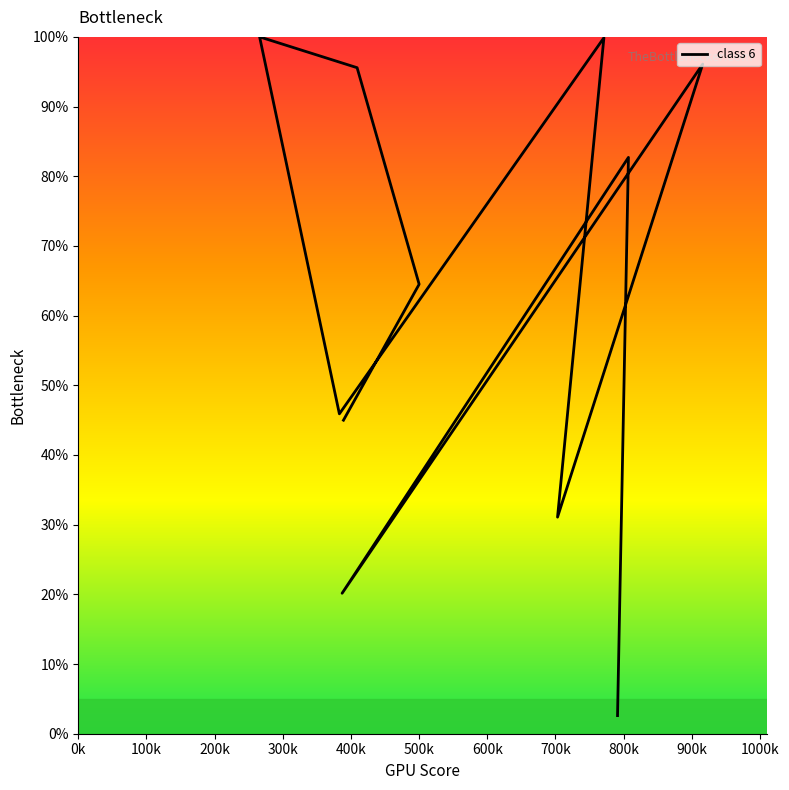

What is the minimum value shown in the chart?

2.6